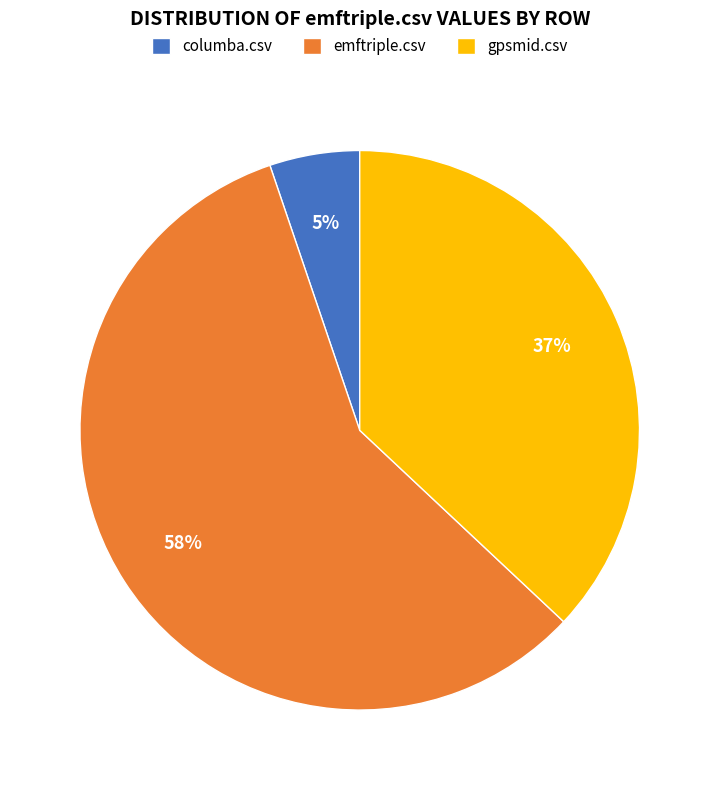

Rank the categories by value from highest to lowest.

emftriple.csv, gpsmid.csv, columba.csv